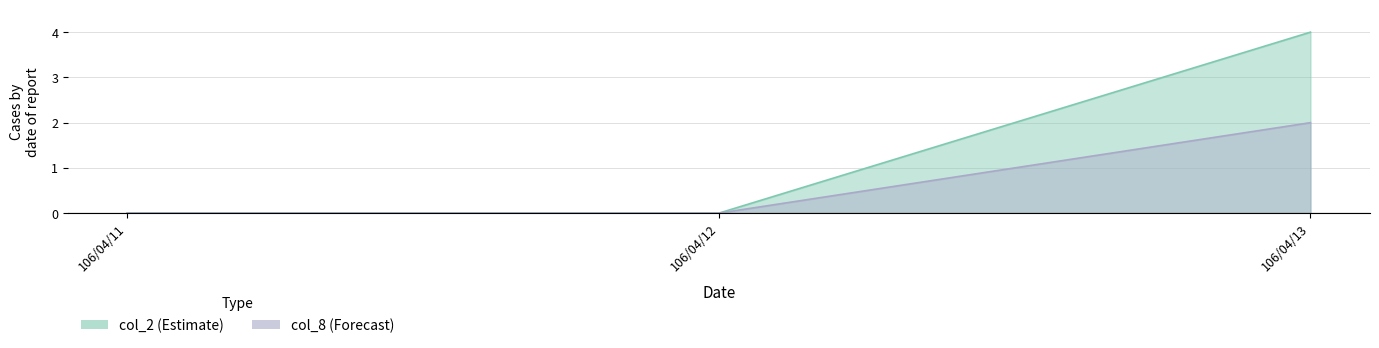

Reading left to right, list all the values displayed in this chart.

col_2: 0	0	4
col_8: 0	0	2